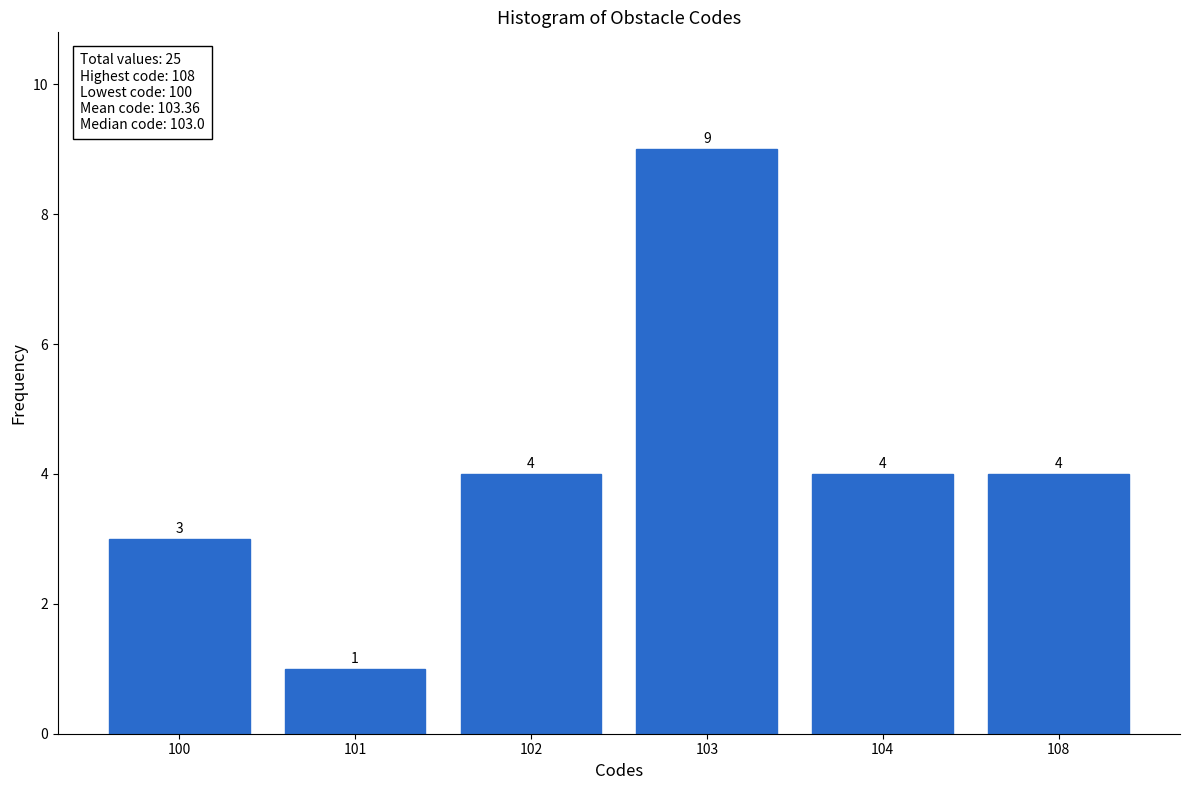

Reading right to left, what are all the values shown in this chart?

108=4	104=4	103=9	102=4	101=1	100=3